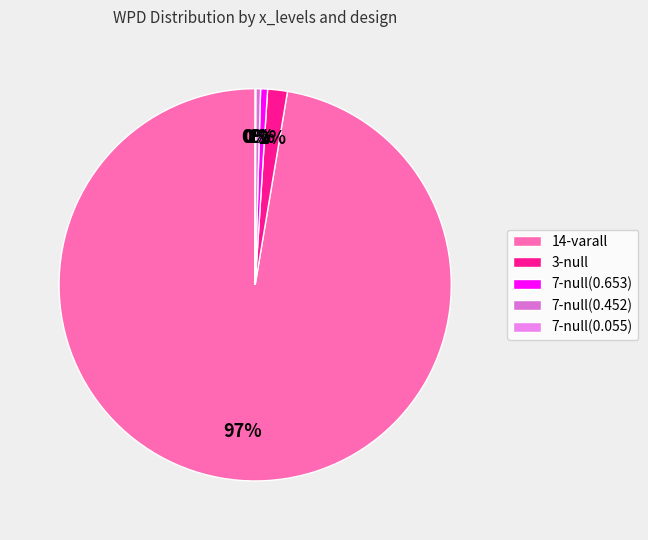

Which category has the smallest portion of the pie?

7-null(0.055)